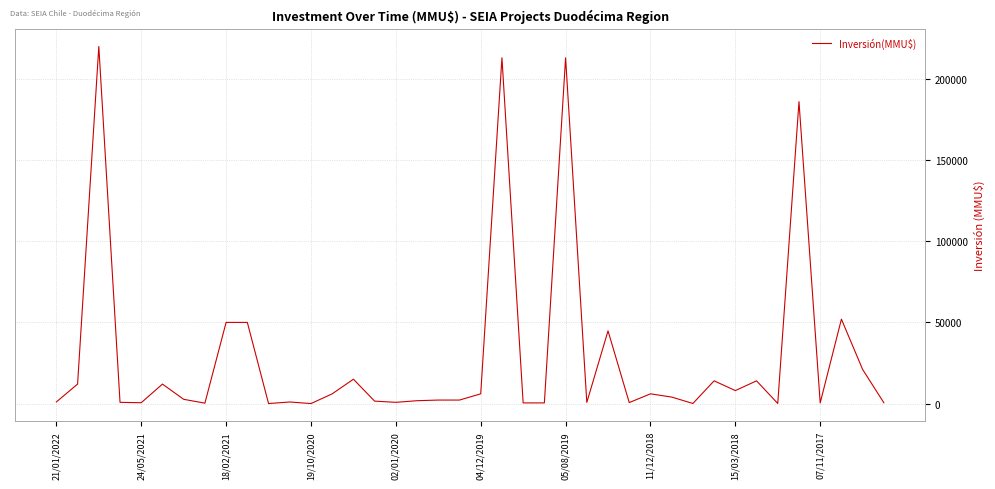

What is the maximum value shown in the chart?

220000